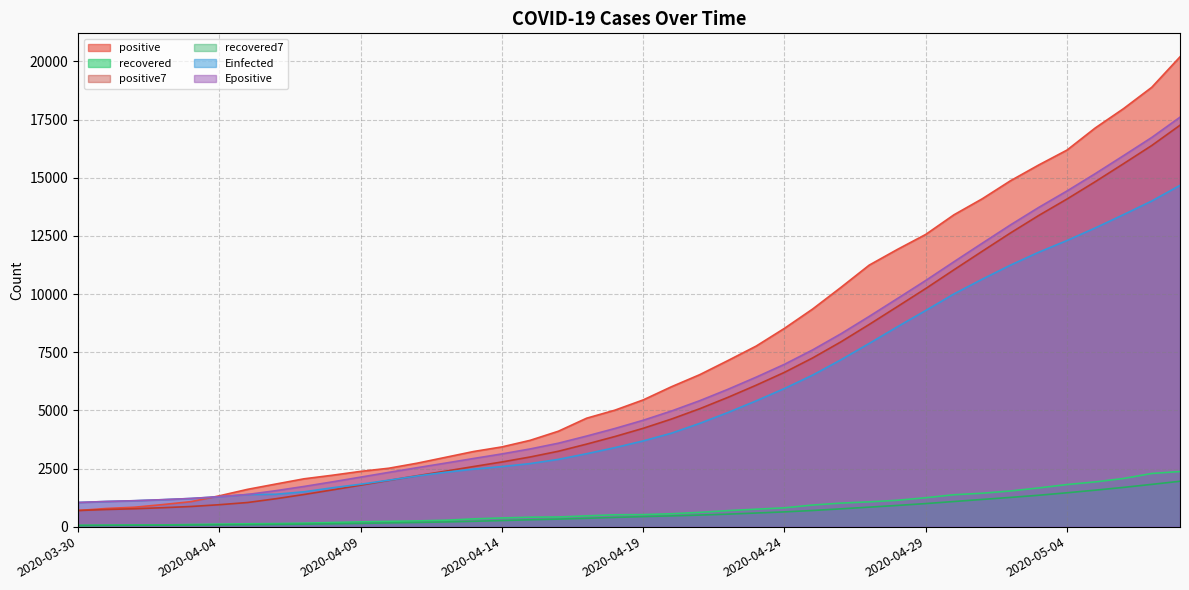

At 2020-04-05, list the series in order from largest to smallest.

positive, Epositive, Einfected, positive7, recovered, recovered7